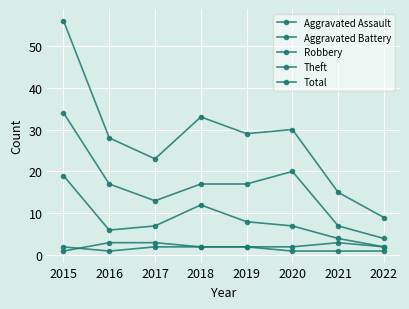

What is the difference between the highest and lowest values at 2016?

27